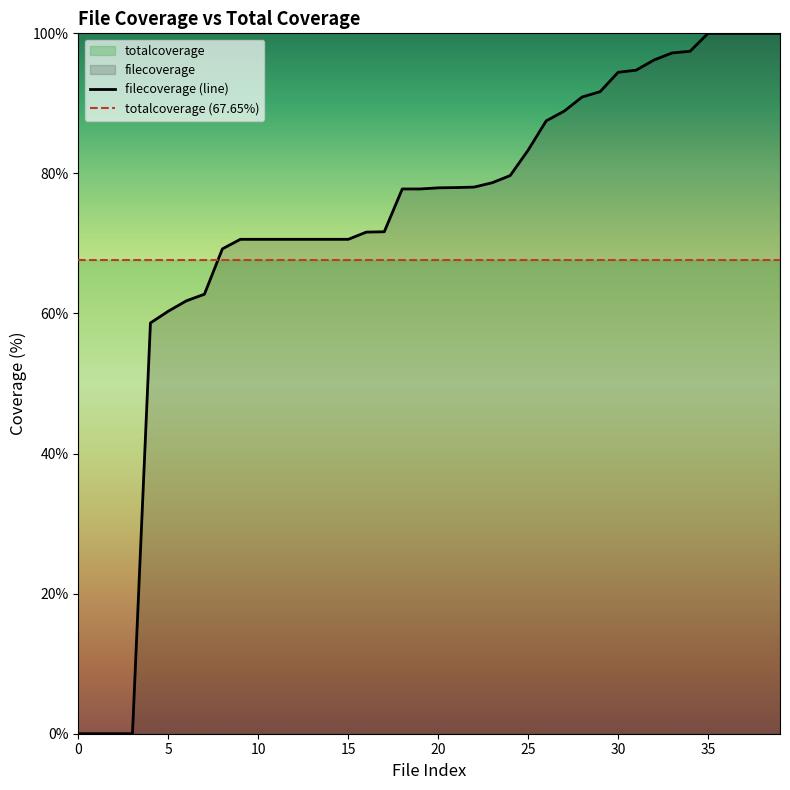

True or false: totalcoverage (67.65%) and filecoverage (line) cross at least once.

True